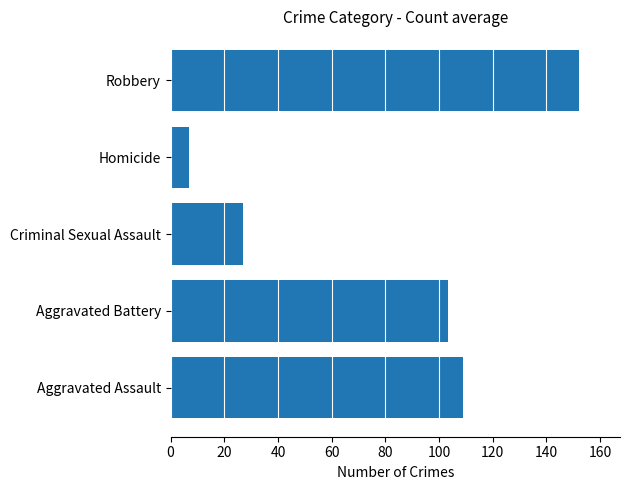

Where is the data nearest to the value 79?

Aggravated Battery